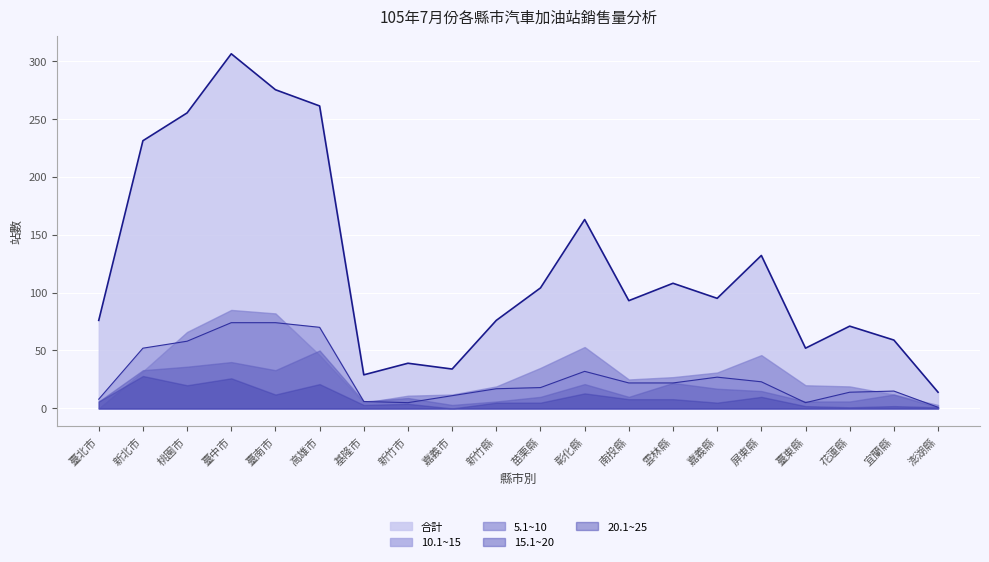

How many times do 15.1~20 and 10.1~15 cross each other?

3